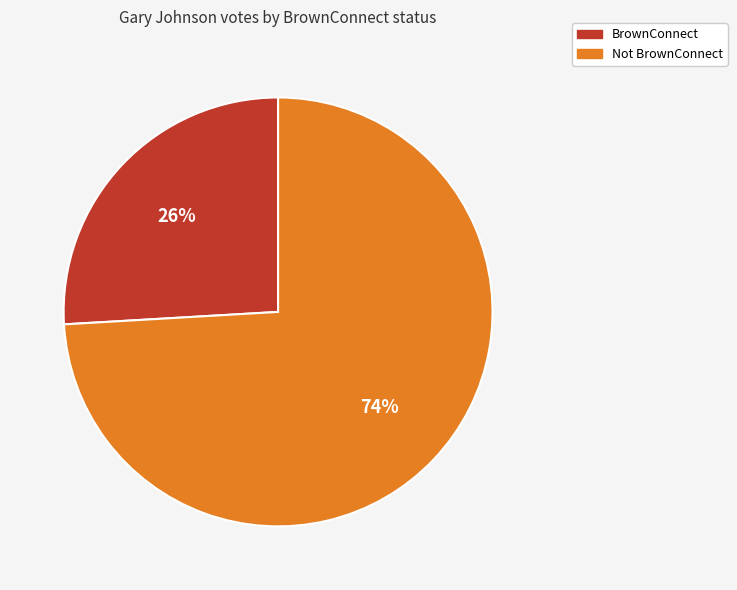

Is BrownConnect the majority of the pie?

No